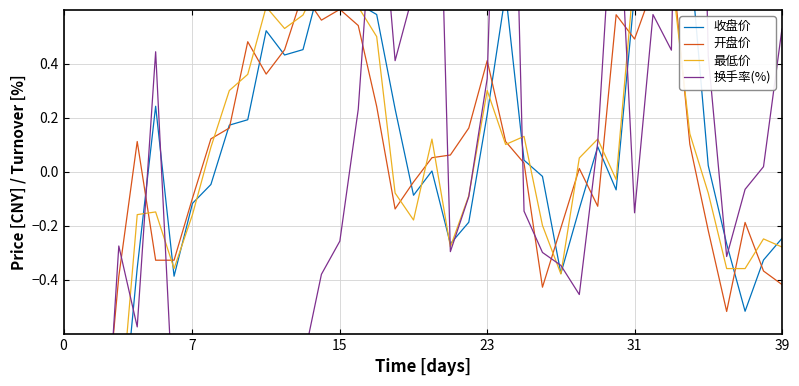

What is the approximate value of 换手率(%) at 25?

-0.1